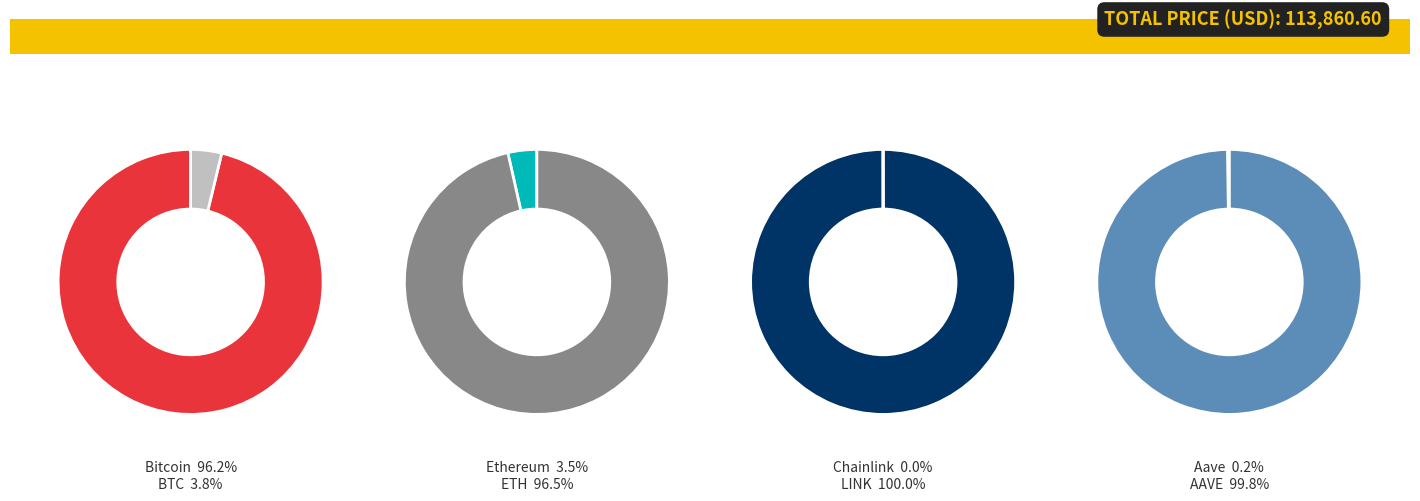

Is Aave the majority of the pie?

No